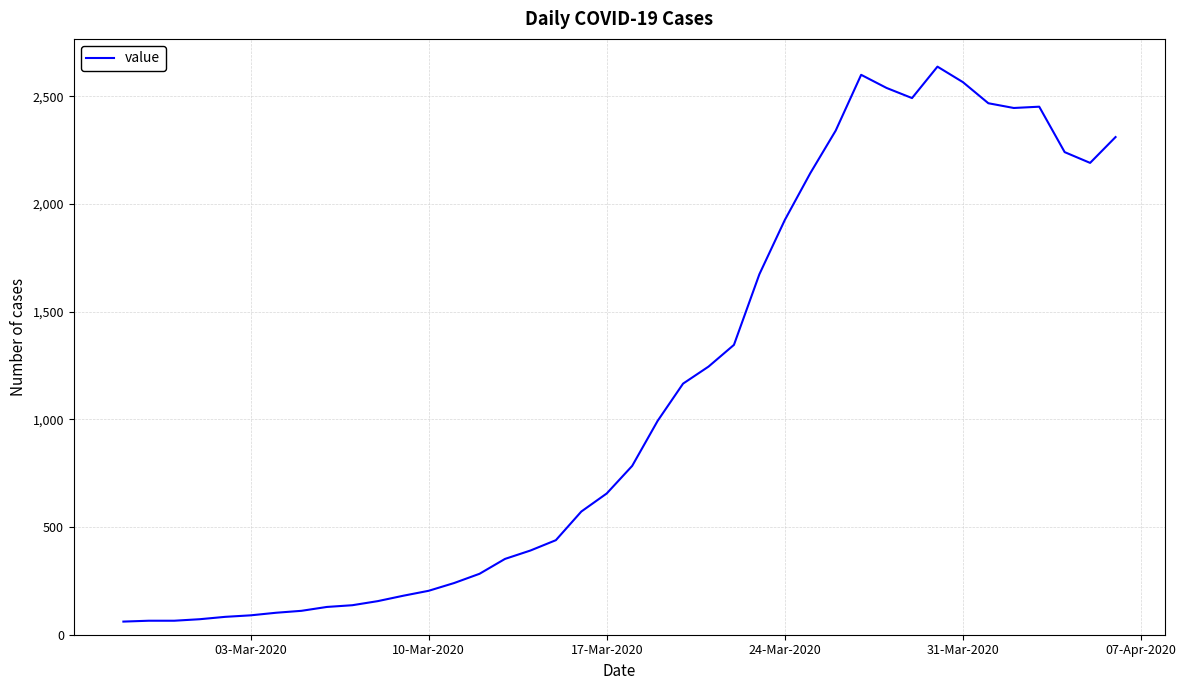

True or false: the data has more than 2 interior local peaks.

True